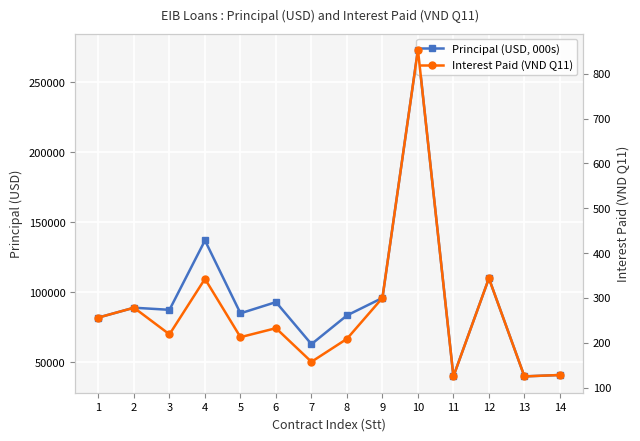

Which label corresponds to the smallest value in the chart?

11